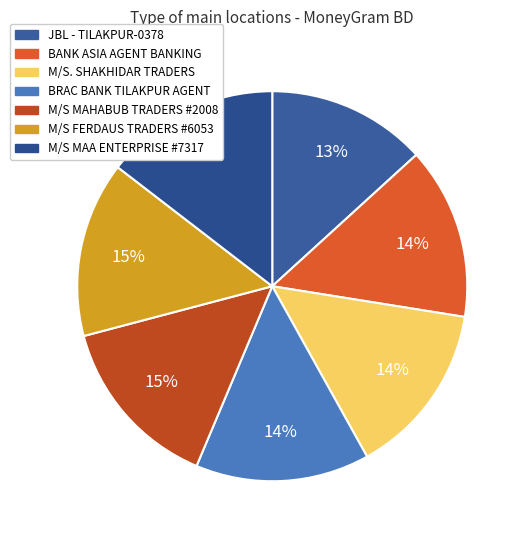

Rank the categories by value from lowest to highest.

JBL - TILAKPUR-0378, BANK ASIA AGENT BANKING - JOYPURHAT - BA, M/S. SHAKHIDAR TRADERS - JOYPURHAT - M/S, BRAC BANK TILAKPUR AGENT BANKING OUTLET, M/S MAHABUB TRADERS - #2008 - JOYPURHAT, M/S FERDAUS TRADERS - #6053 - BOGURA, M/S MAA ENTERPRISE - #7317 - JOYPURHAT